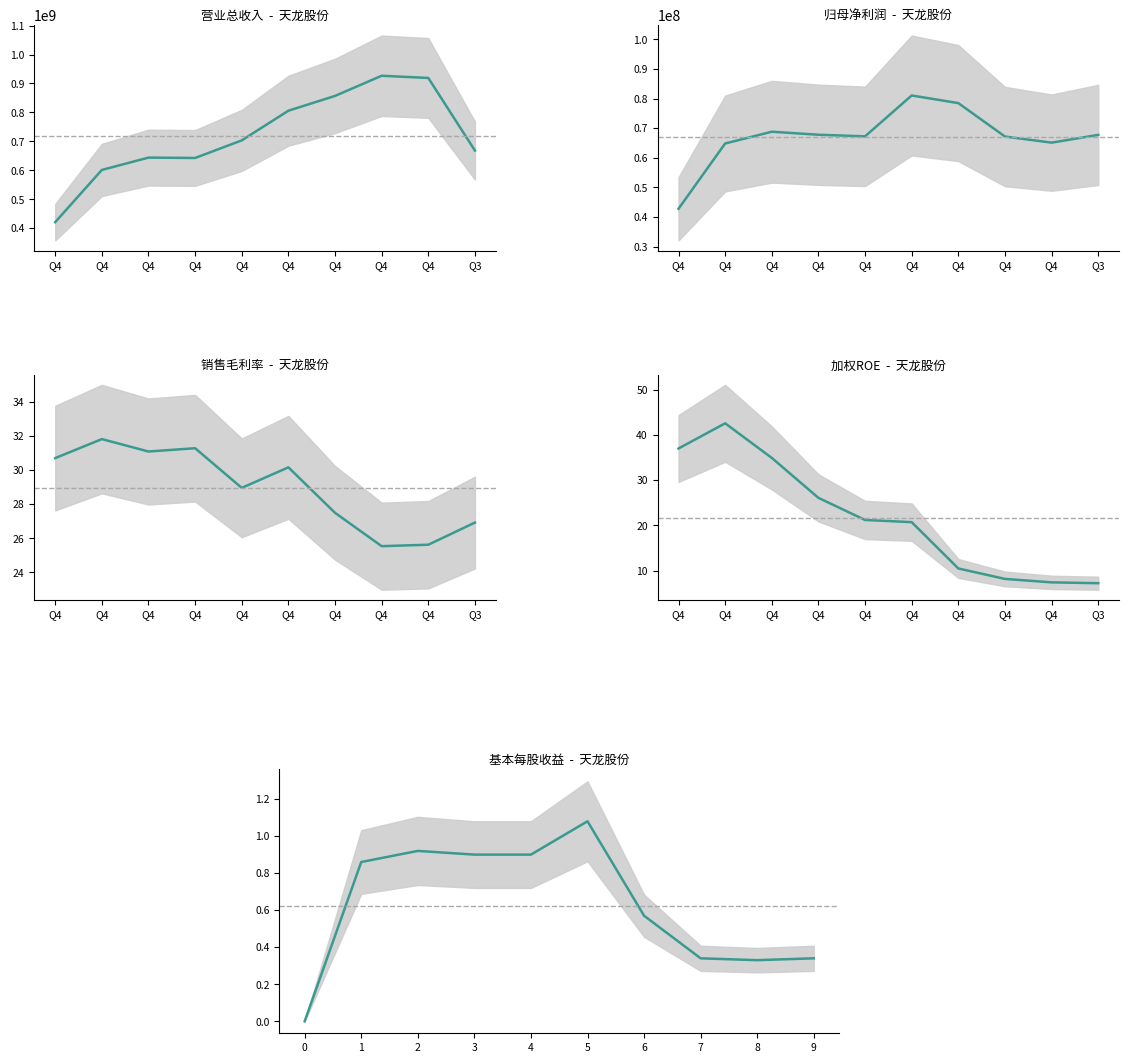

Is it true that TOTAL_OPERATE_INCOME equals 1339527344.0 at Q4?

False